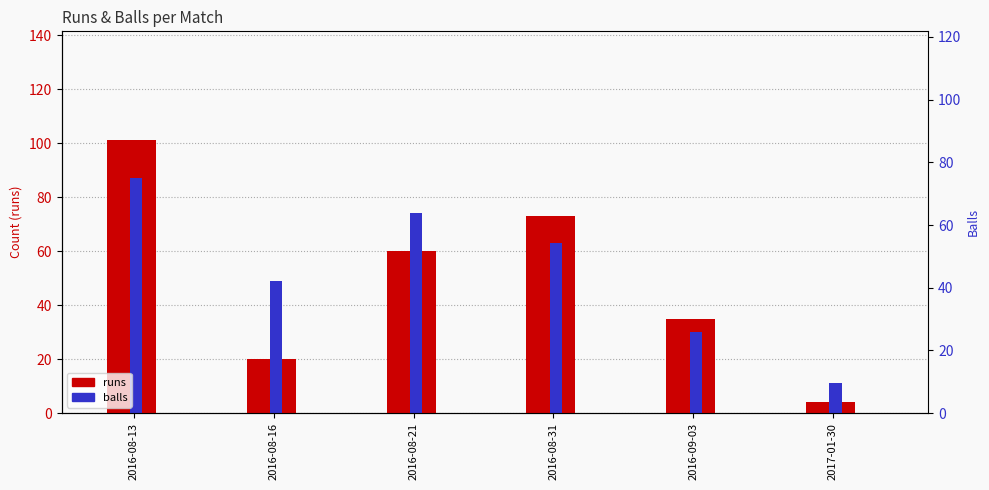

What is the highest value of the runs series?

101